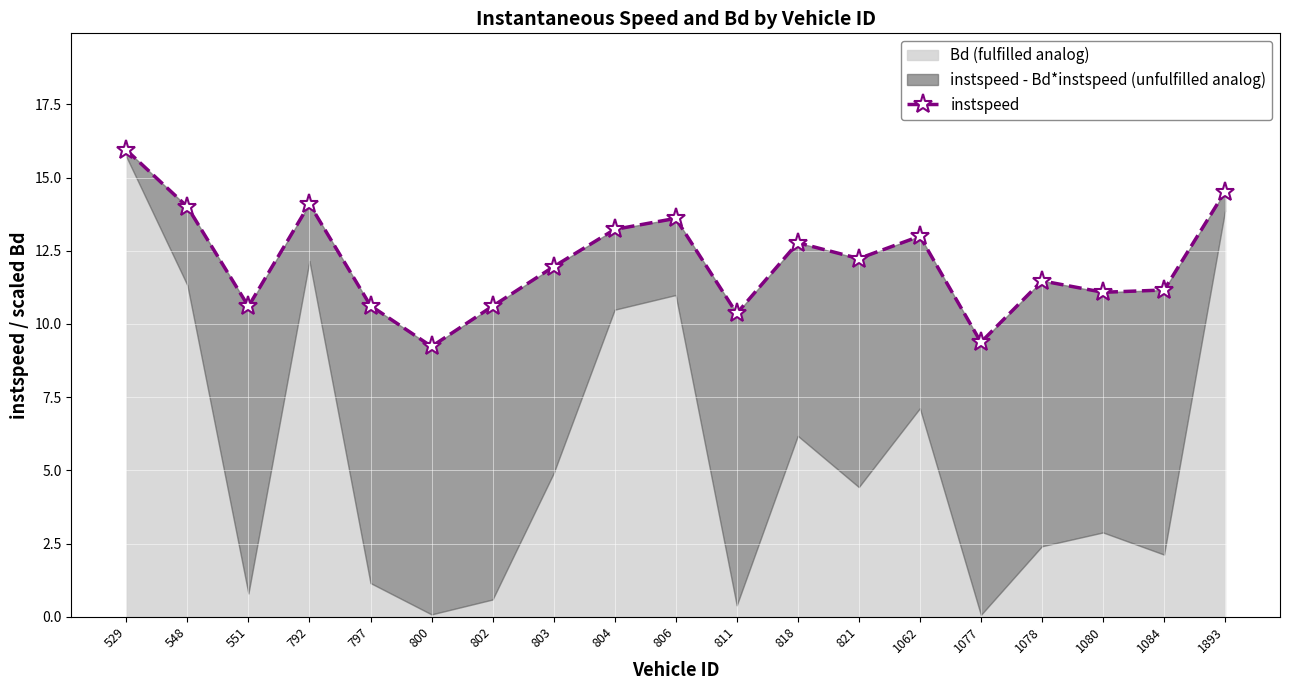

List the labels in order of value, smallest first.

800, 1077, 811, 551, 802, 797, 1080, 1084, 1078, 803, 821, 818, 1062, 804, 806, 548, 792, 1893, 529